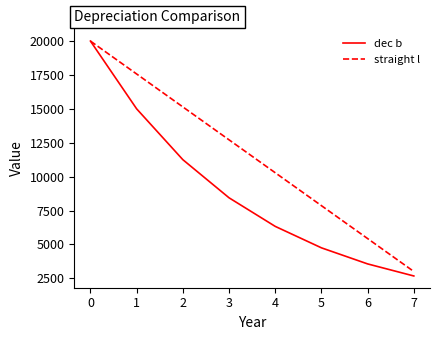

At which category is the sum across all series the highest?

0